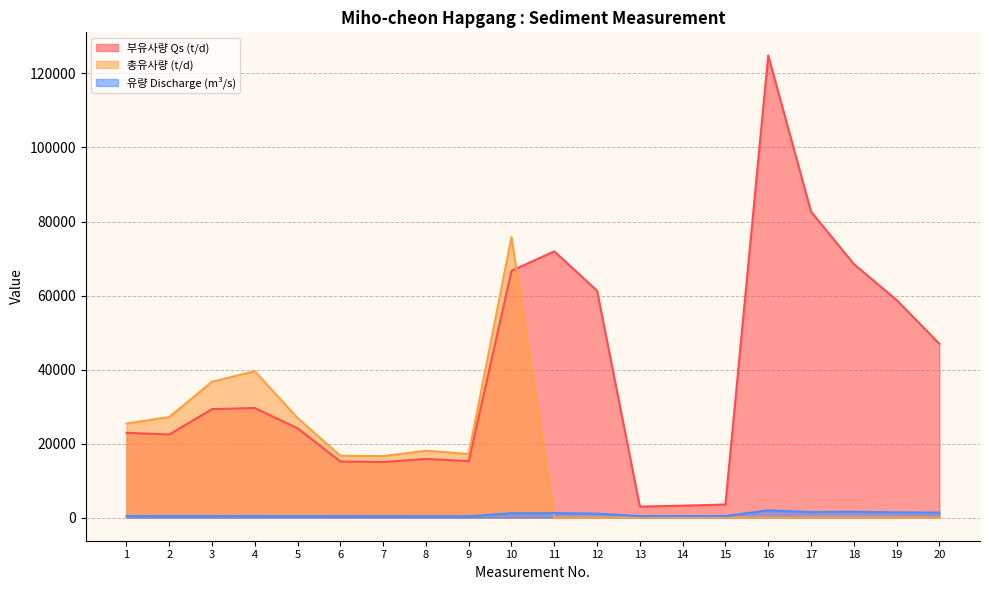

What is the average value of the 총유사량 (t/d) series?

15005.7